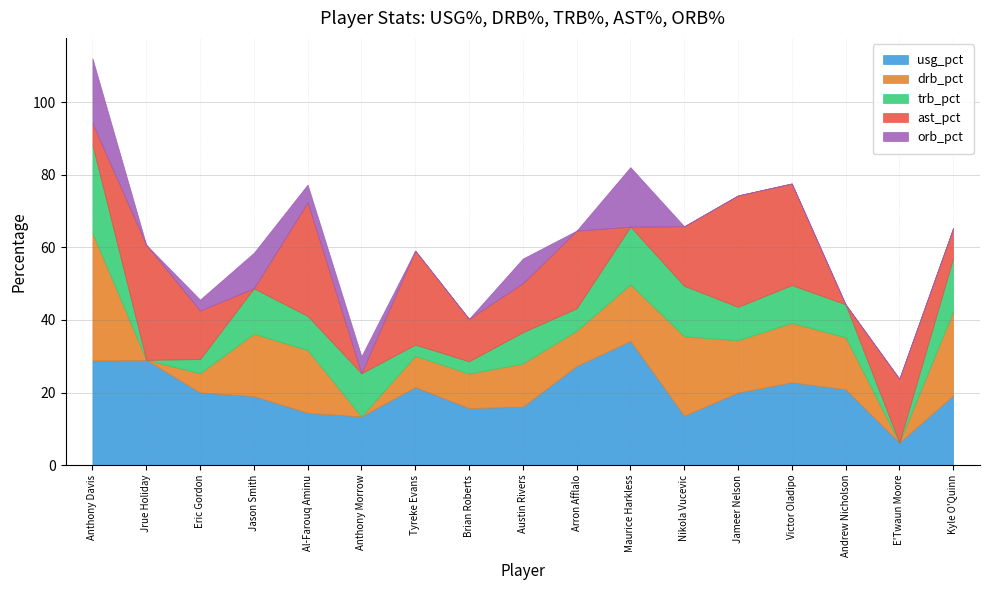

How many values in the usg_pct series exceed 20?

7